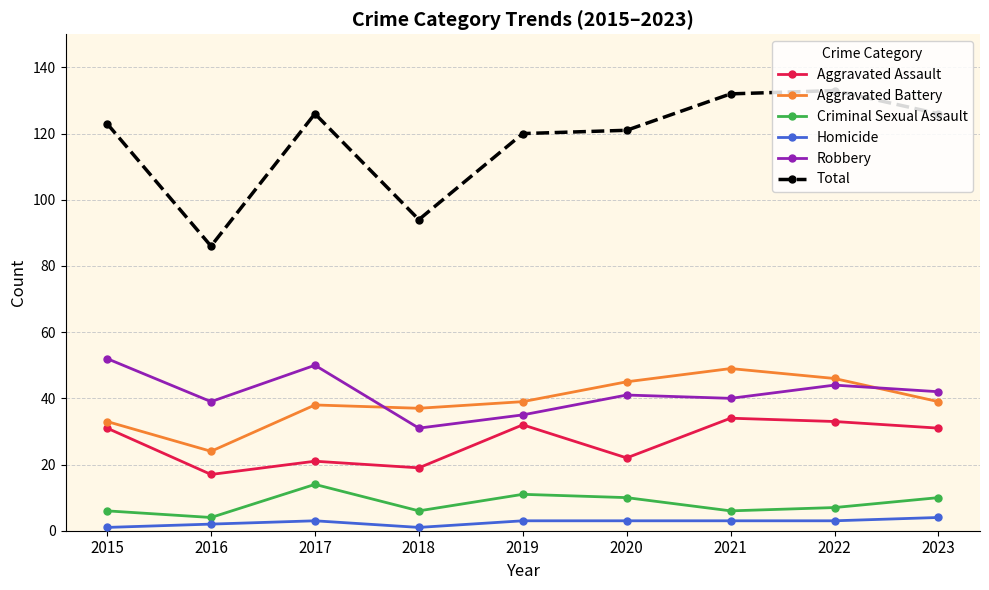

True or false: Criminal Sexual Assault has a value of 10 at 2020.

True